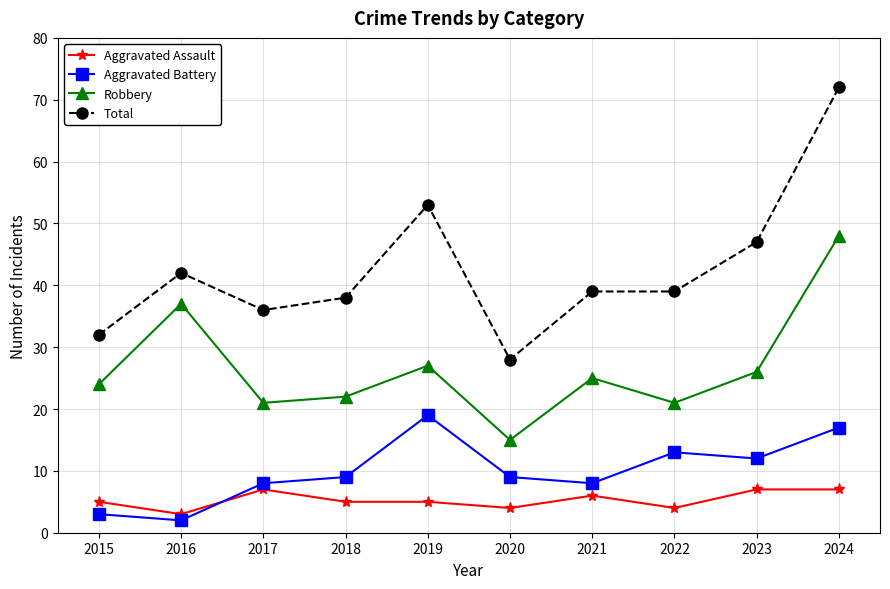

At which category is the sum across all series the highest?

2024